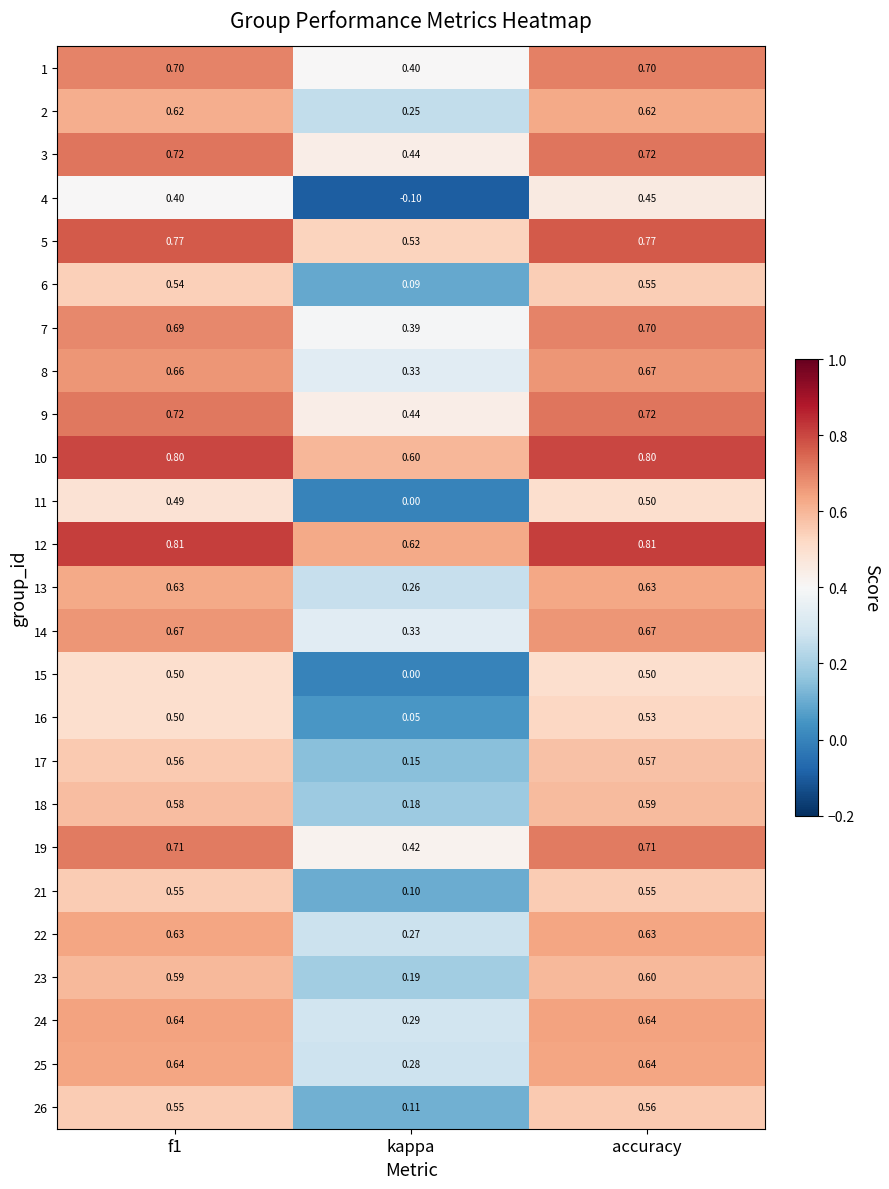

At which category does the chart reach its minimum across all series?

kappa